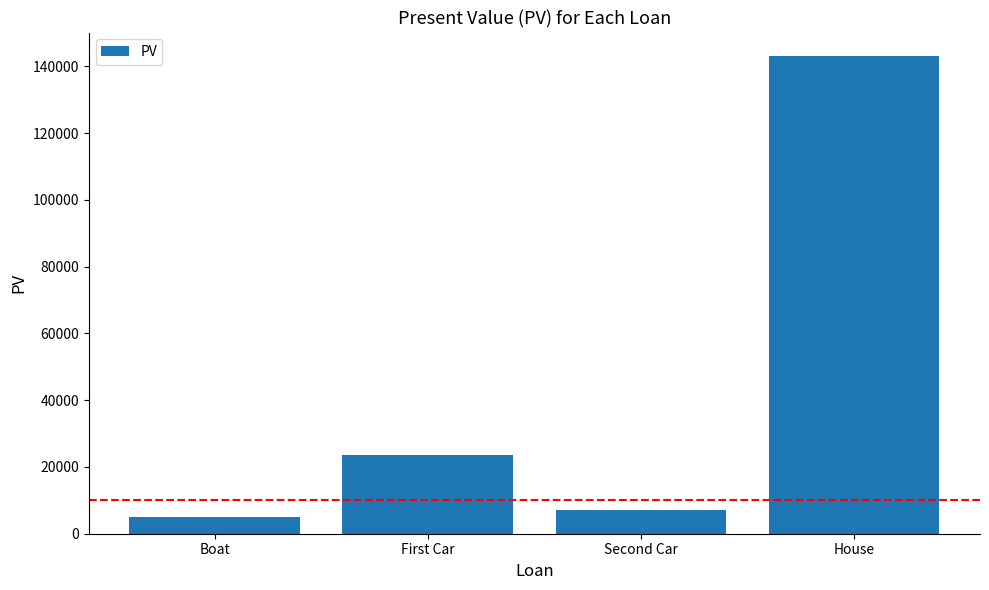

At which label is the value closest to 74000?

First Car